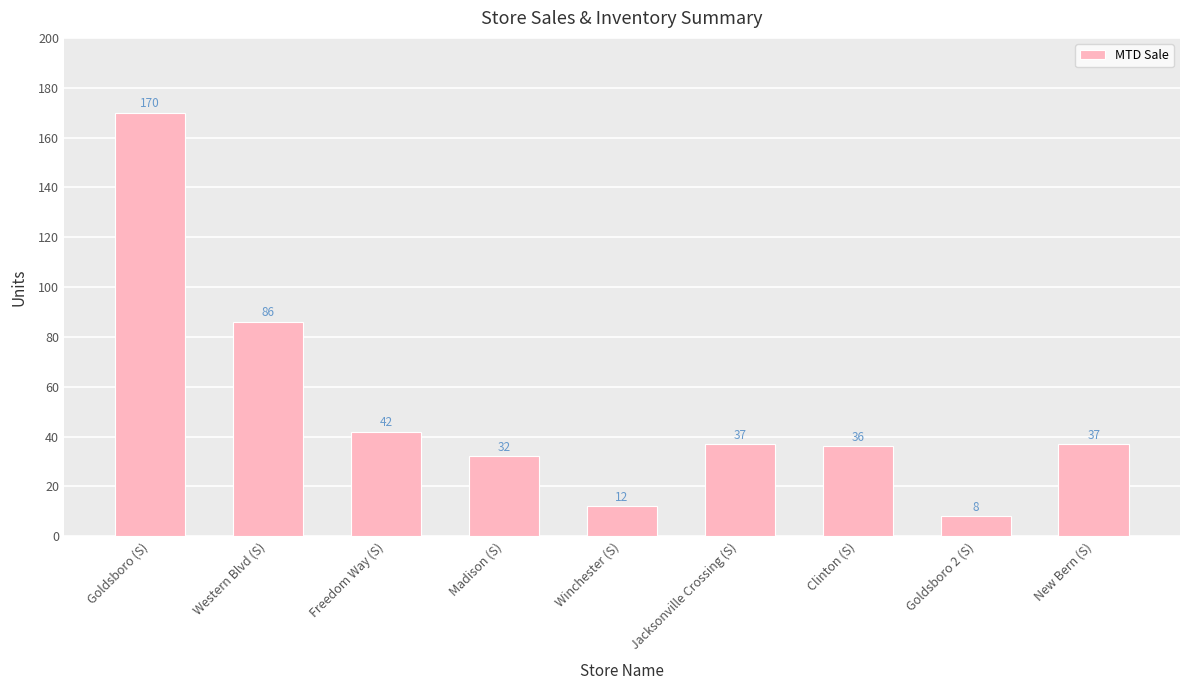

Approximately how many times larger is the value at New Bern (S) compared to Madison (S)?

1.2